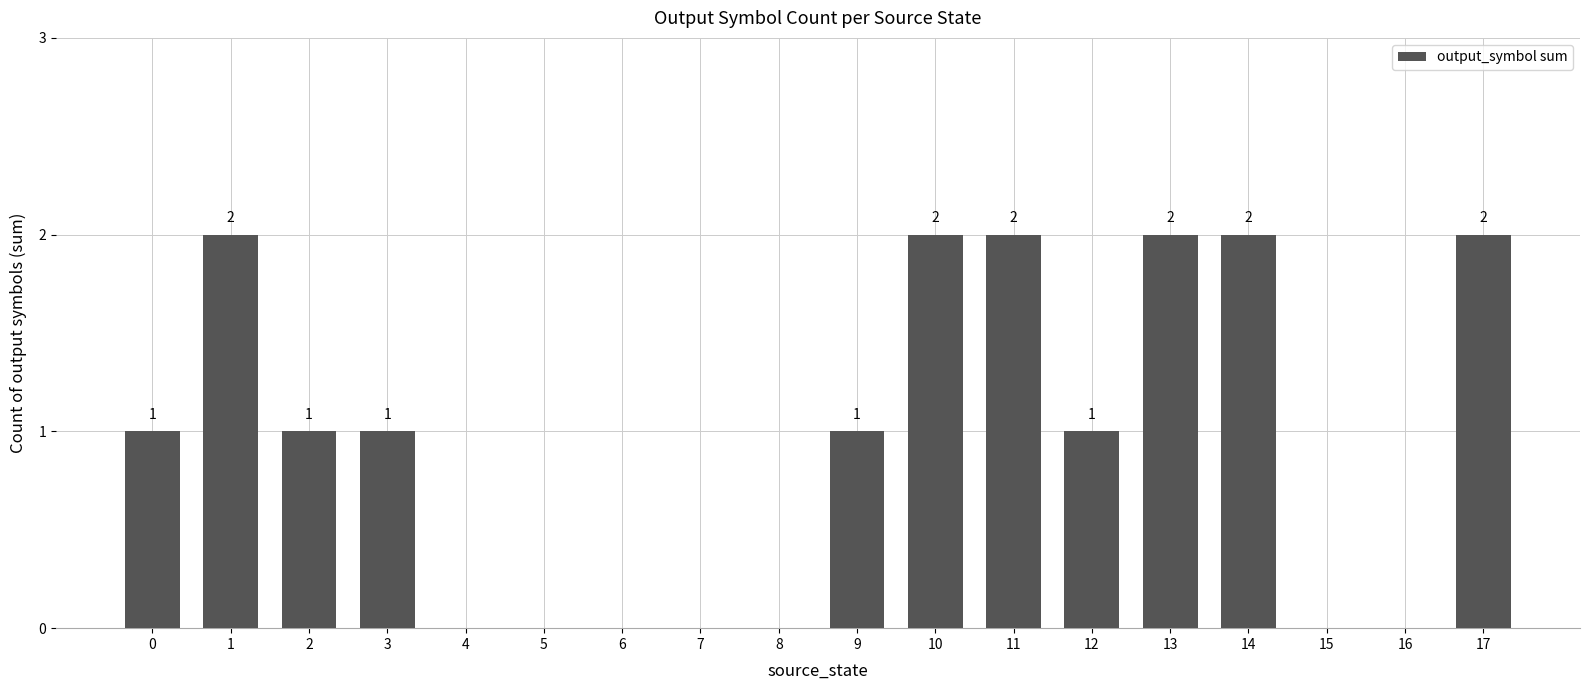

True or false: the data shows 1 at 5.

False